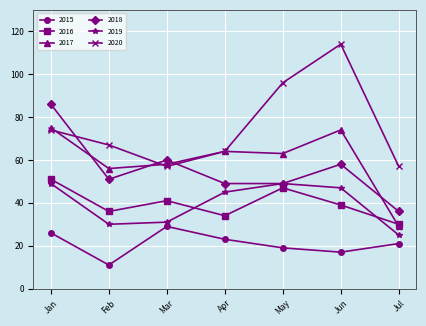

Which series has the largest range (max minus min)?

2020